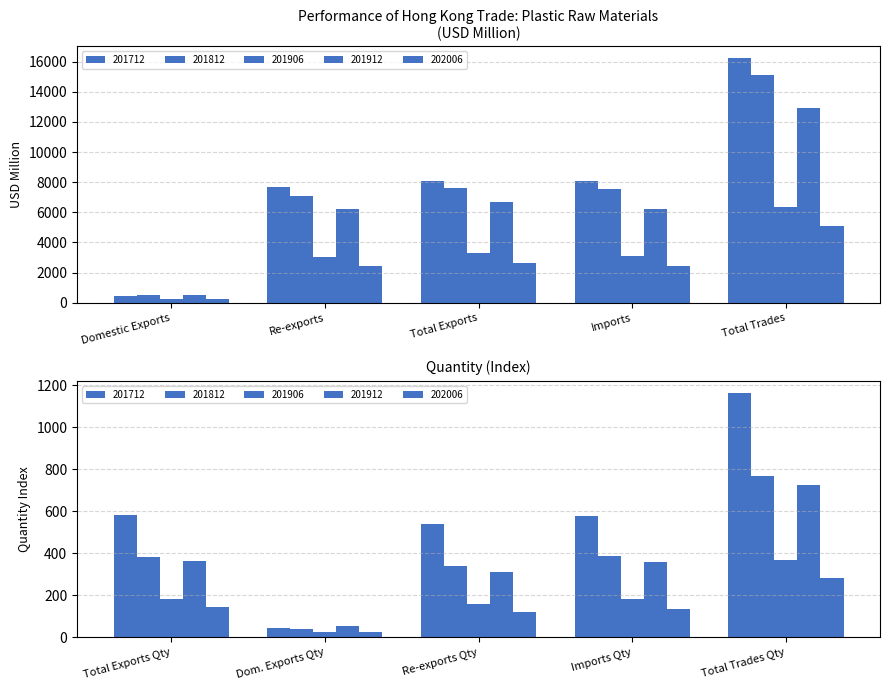

What is the total value across all series at Imports?

27325.7